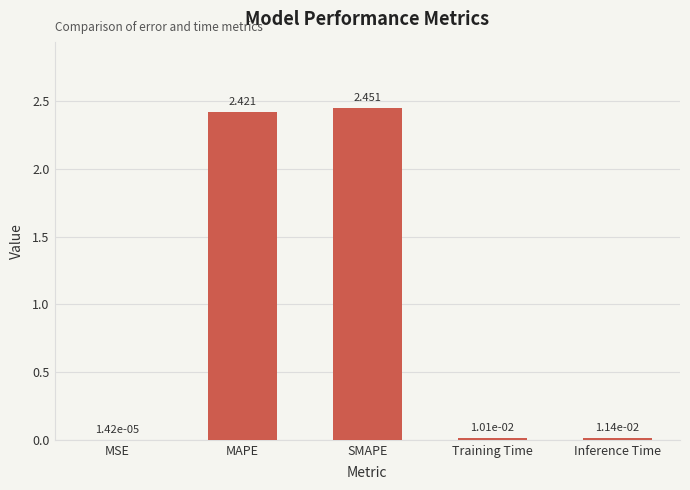

Count the number of data series in this chart.

1